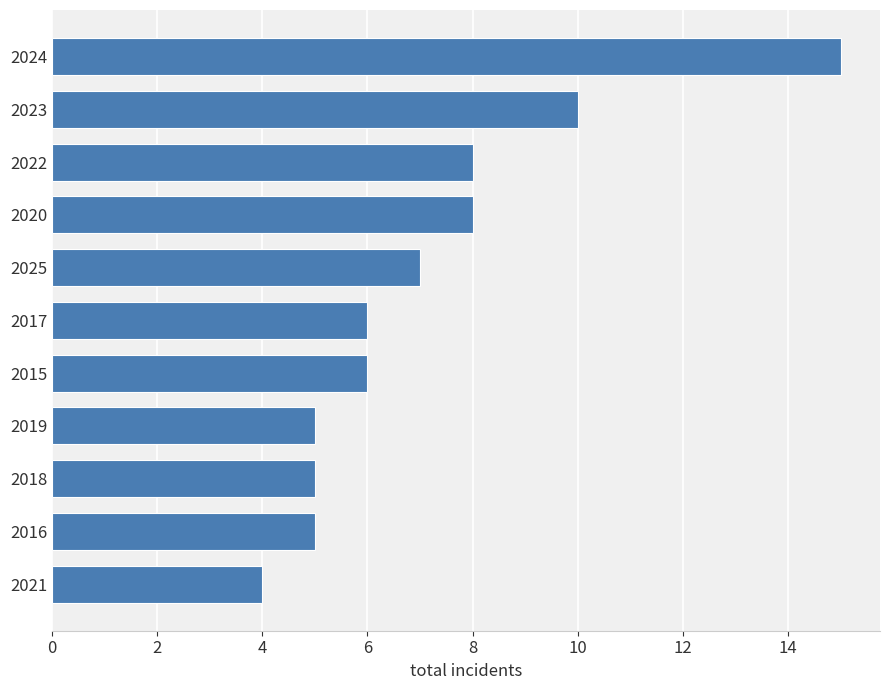

What value does the data have at 2024?

15